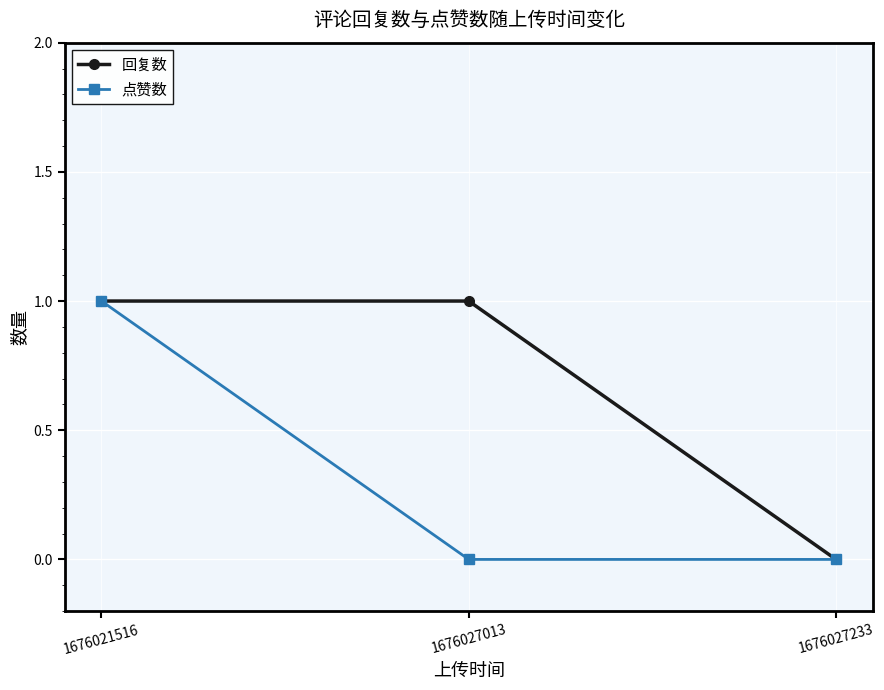

What are all the series names shown in the legend?

回复数, 点赞数